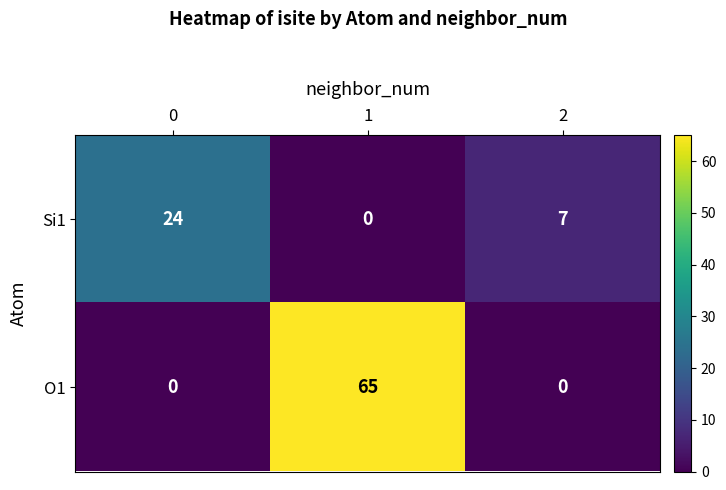

What is the spread (max minus min) of values at 1?

65